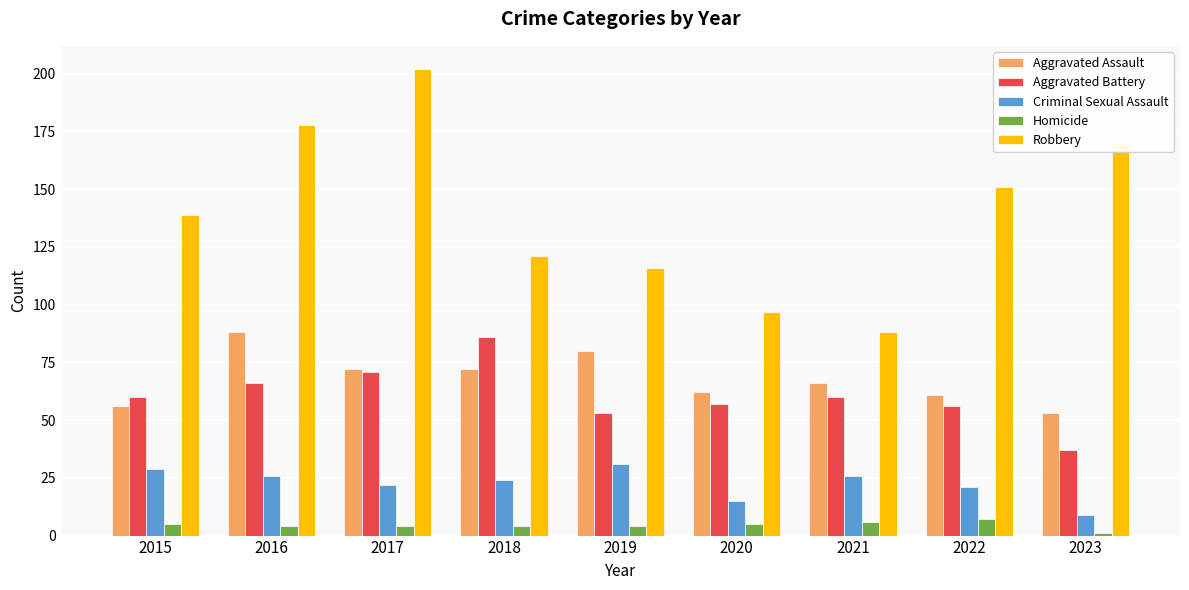

The value of Robbery at 2023 is 170. True or false?

True